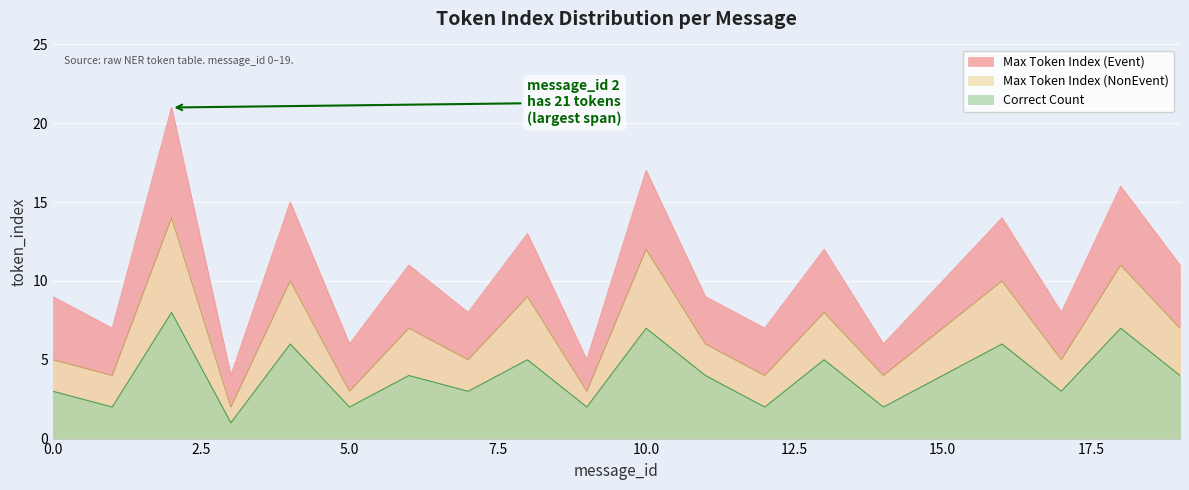

True or false: Max Token Index (Event) and Max Token Index (NonEvent) cross at least once.

False